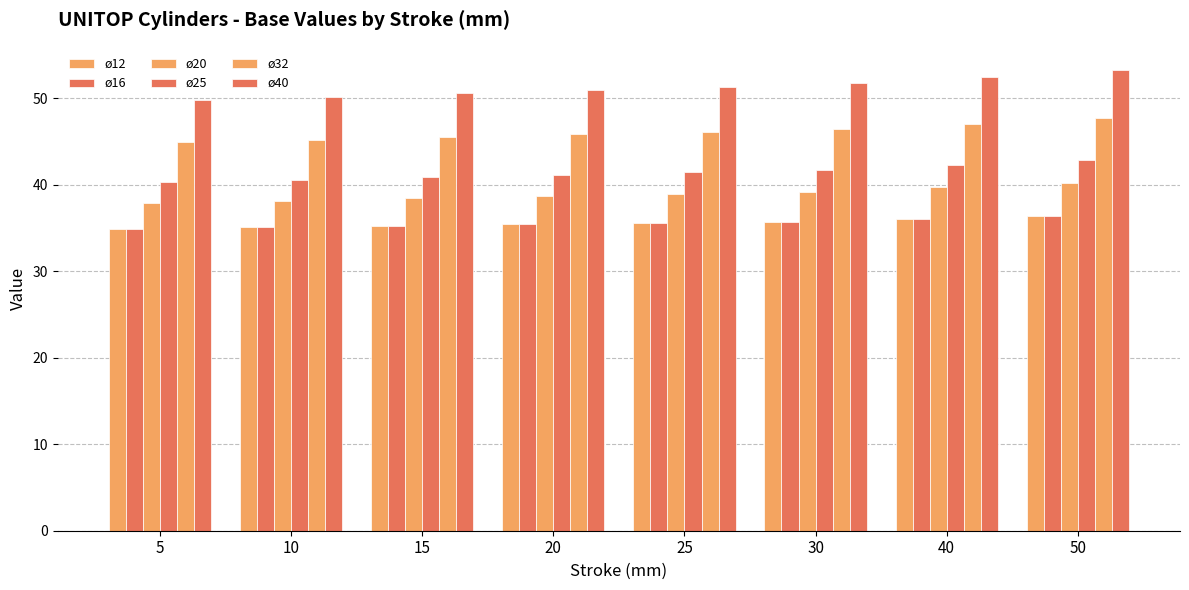

Reading left to right, transcribe all the data shown in this chart.

ø12: 5=34.9	10=35.1	15=35.2	20=35.4	25=35.6	30=35.7	40=36.1	50=36.4
ø16: 5=34.9	10=35.1	15=35.2	20=35.4	25=35.6	30=35.7	40=36.1	50=36.4
ø20: 5=37.9	10=38.2	15=38.4	20=38.7	25=38.9	30=39.2	40=39.7	50=40.2
ø25: 5=40.3	10=40.6	15=40.9	20=41.2	25=41.5	30=41.7	40=42.3	50=42.9
ø32: 5=44.9	10=45.2	15=45.5	20=45.8	25=46.1	30=46.4	40=47.1	50=47.7
ø40: 5=49.8	10=50.2	15=50.5	20=50.9	25=51.3	30=51.7	40=52.5	50=53.3